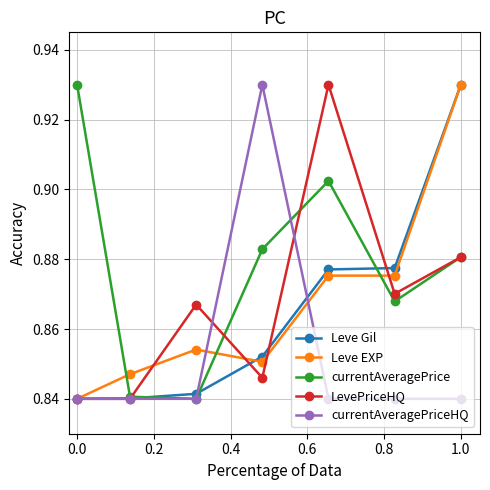

Is this an area chart (filled region under the line)?

No